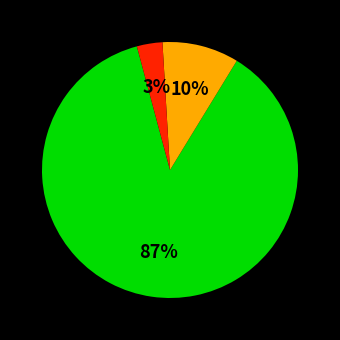

To the nearest percent, what is the difference between the largest and smallest slice percentages?

84%